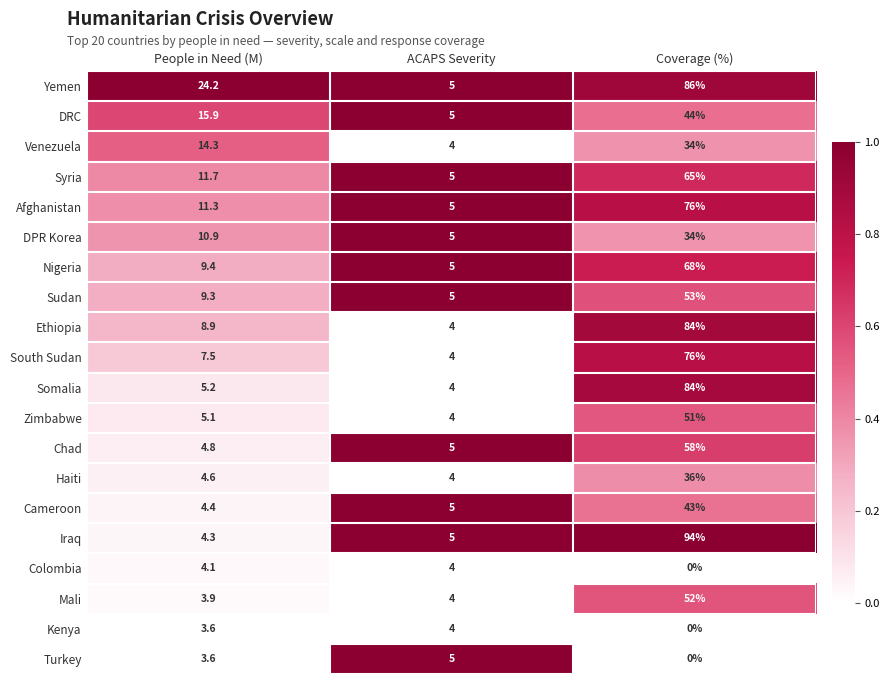

True or false: Nigeria has a value of 3.4 at ACAPS Severity.

False